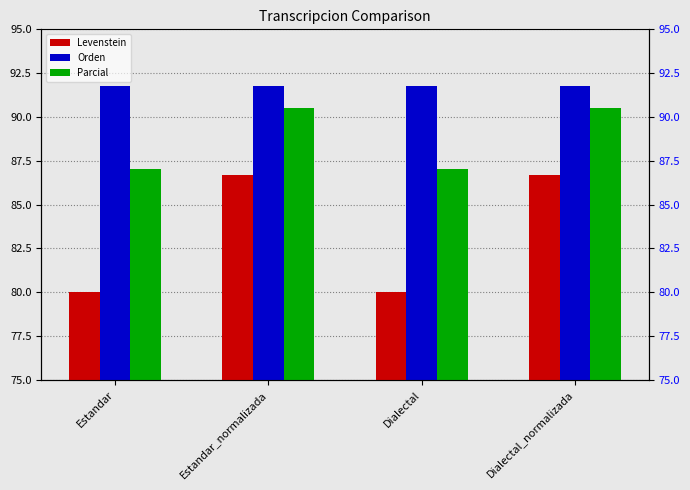

Reading left to right, transcribe all the data shown in this chart.

Levenstein: Estandar=80.0	Estandar_normalizada=86.7	Dialectal=80.0	Dialectal_normalizada=86.7
Orden: Estandar=91.8	Estandar_normalizada=91.8	Dialectal=91.8	Dialectal_normalizada=91.8
Parcial: Estandar=87.0	Estandar_normalizada=90.5	Dialectal=87.0	Dialectal_normalizada=90.5